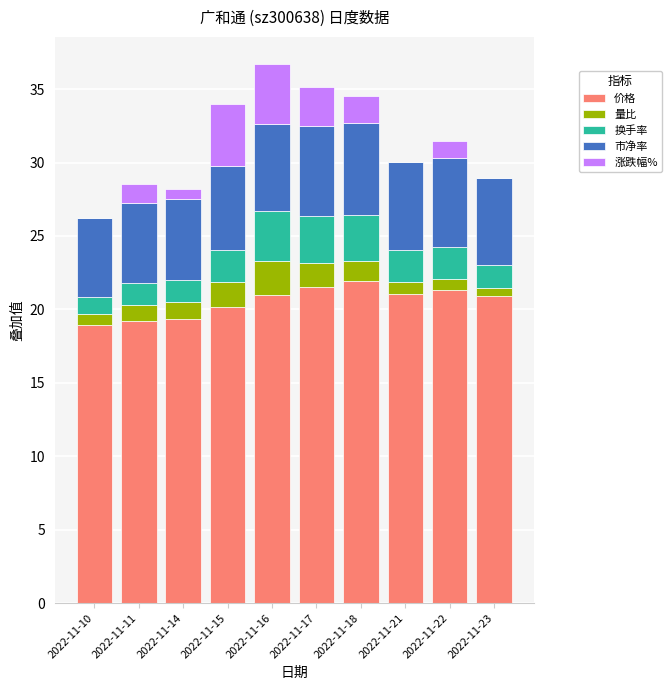

What is the total value across all series at 2022-11-16?

36.7